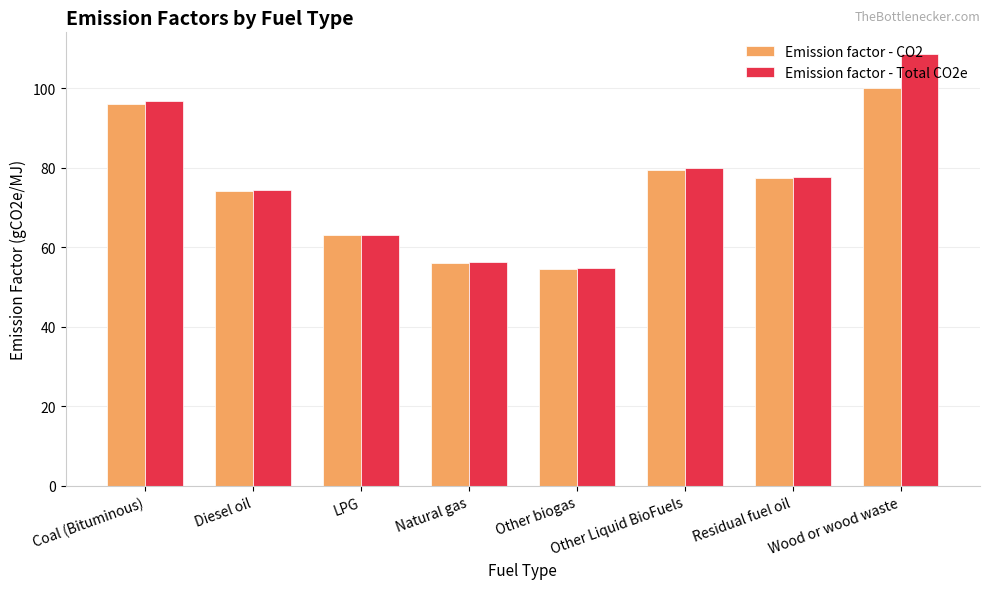

Between Other biogas and Residual fuel oil, which series saw the biggest shift?

Emission factor - Total CO2e